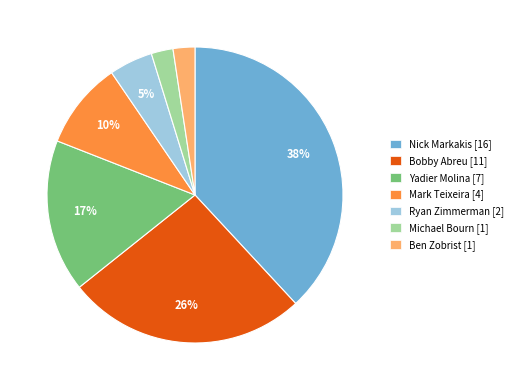

To the nearest percent, what is the difference between the largest and smallest slice percentages?

36%